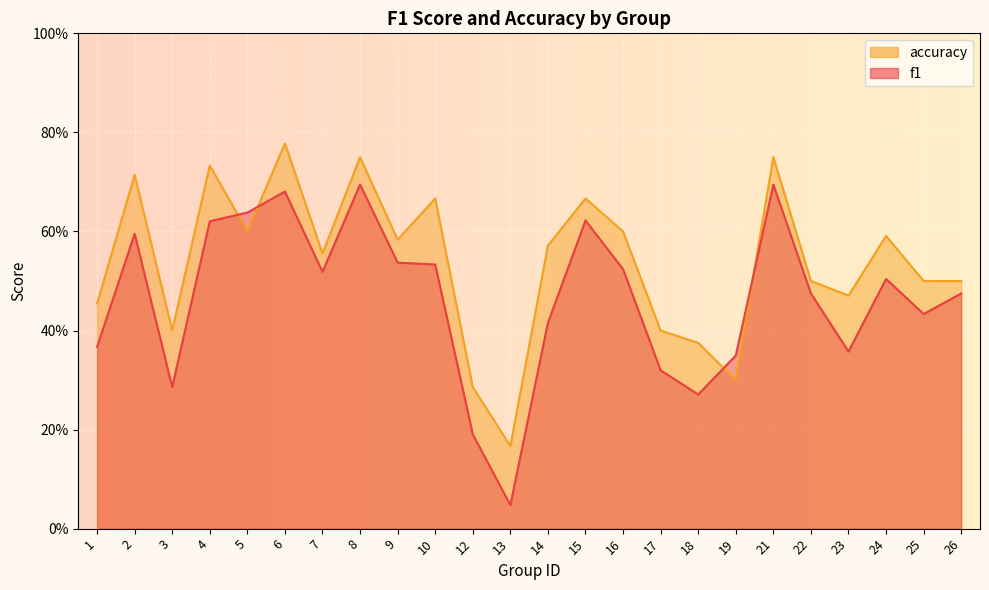

Does the chart display data point markers on the line(s)?

No